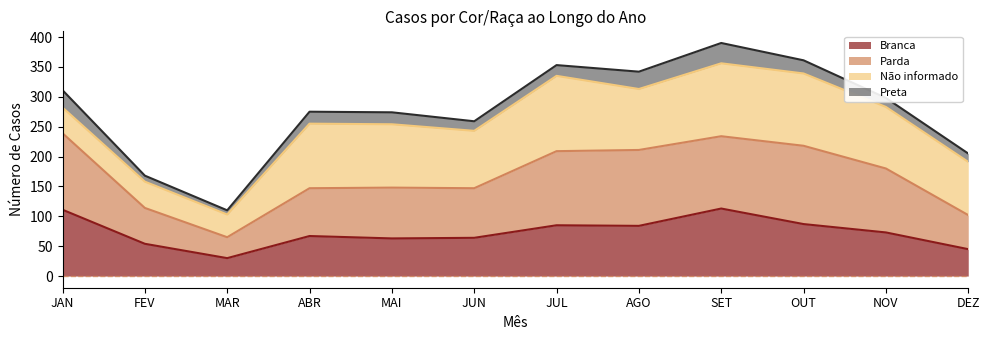

True or false: Parda and Branca cross at least once.

False